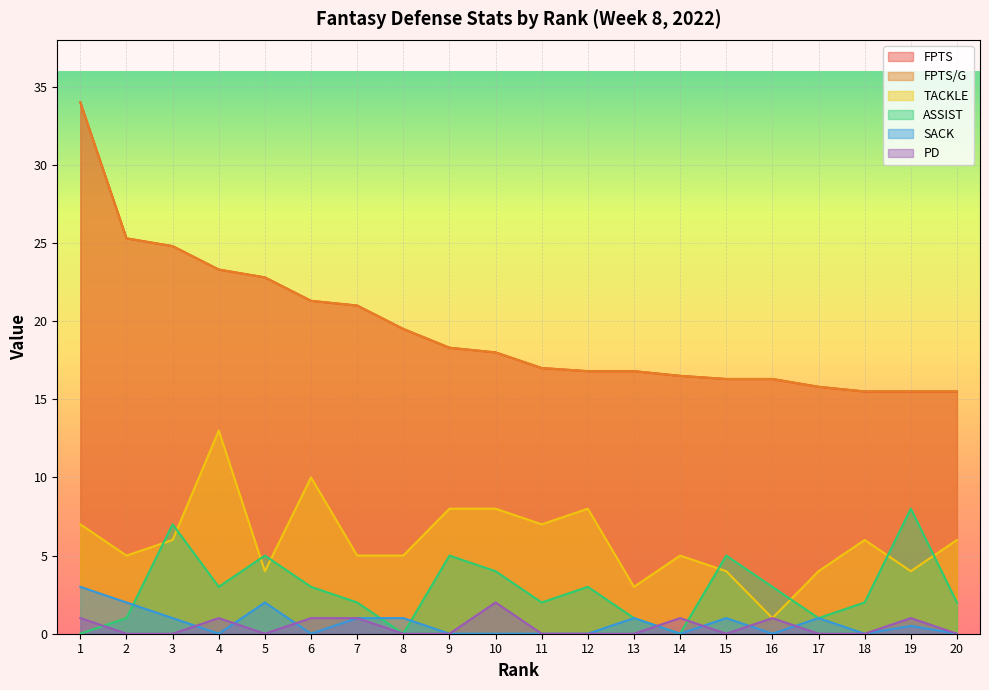

What is the total value across all series at 15?

42.6